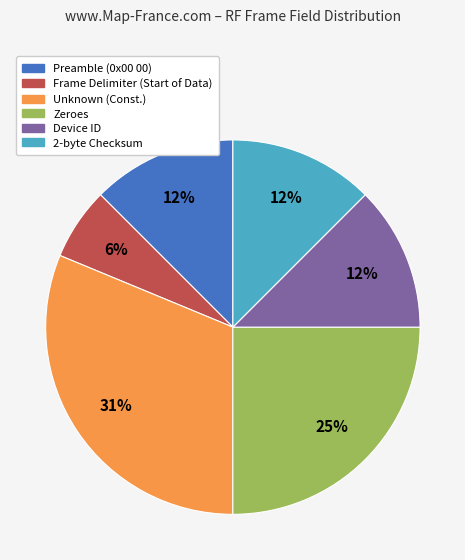

How many slices are in this pie chart?

6